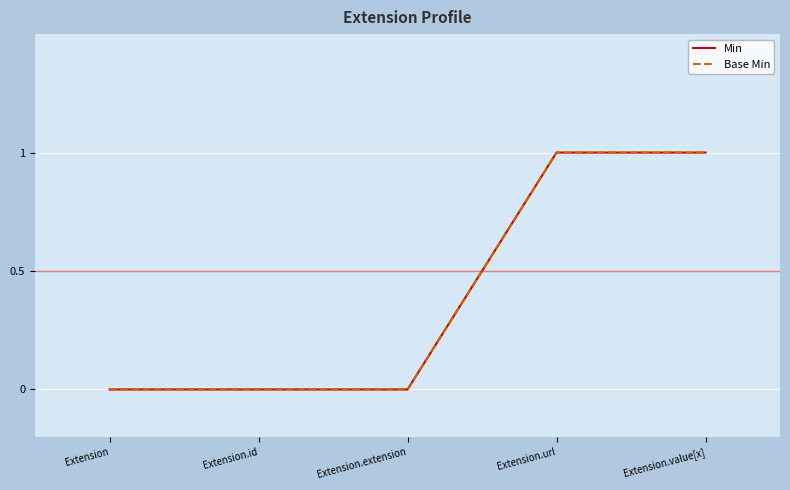

Reading right to left, what are all the values shown in this chart?

Min: 1	1	0	0	0
Base Min: 1	1	0	0	0